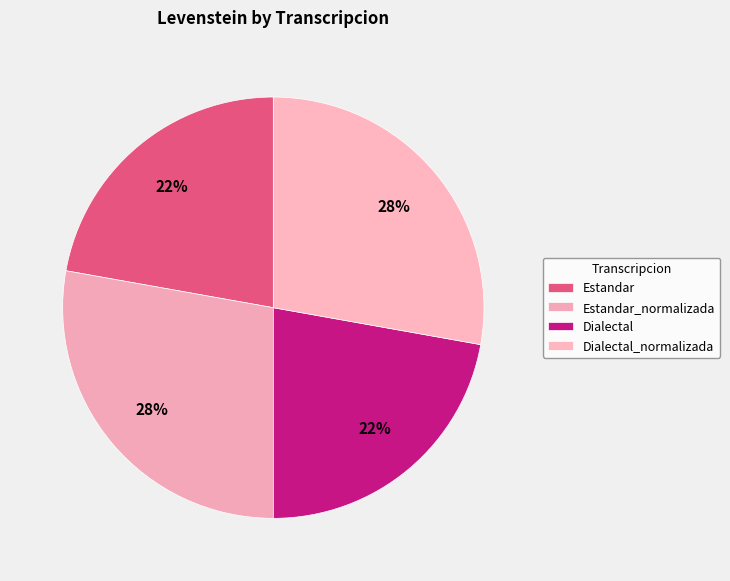

Approximately how many times larger is the value at Estandar_normalizada compared to Dialectal_normalizada?

1.0